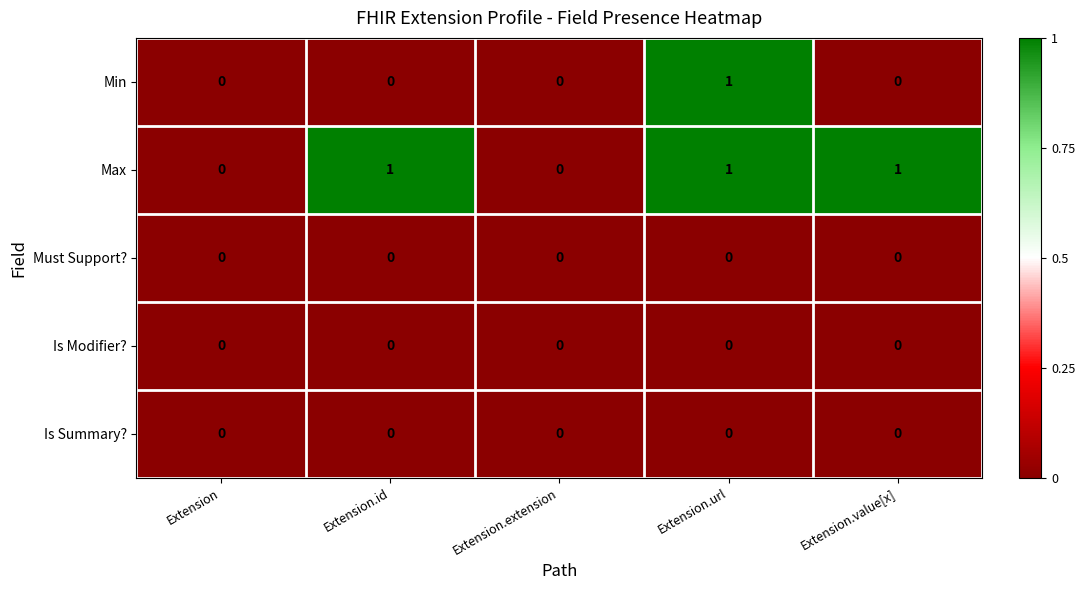

Which series has the largest total across all categories?

Max